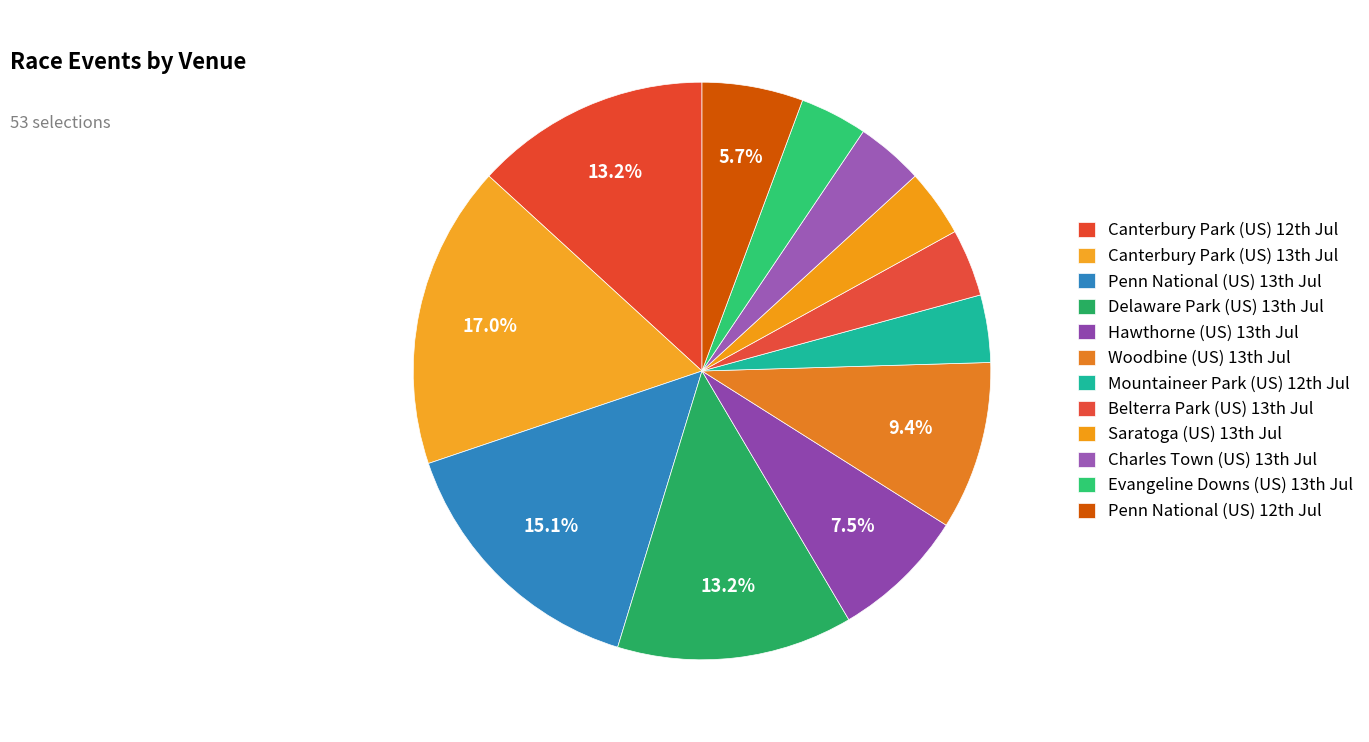

Which slice is the smallest?

Mountaineer Park (US) 12th Jul